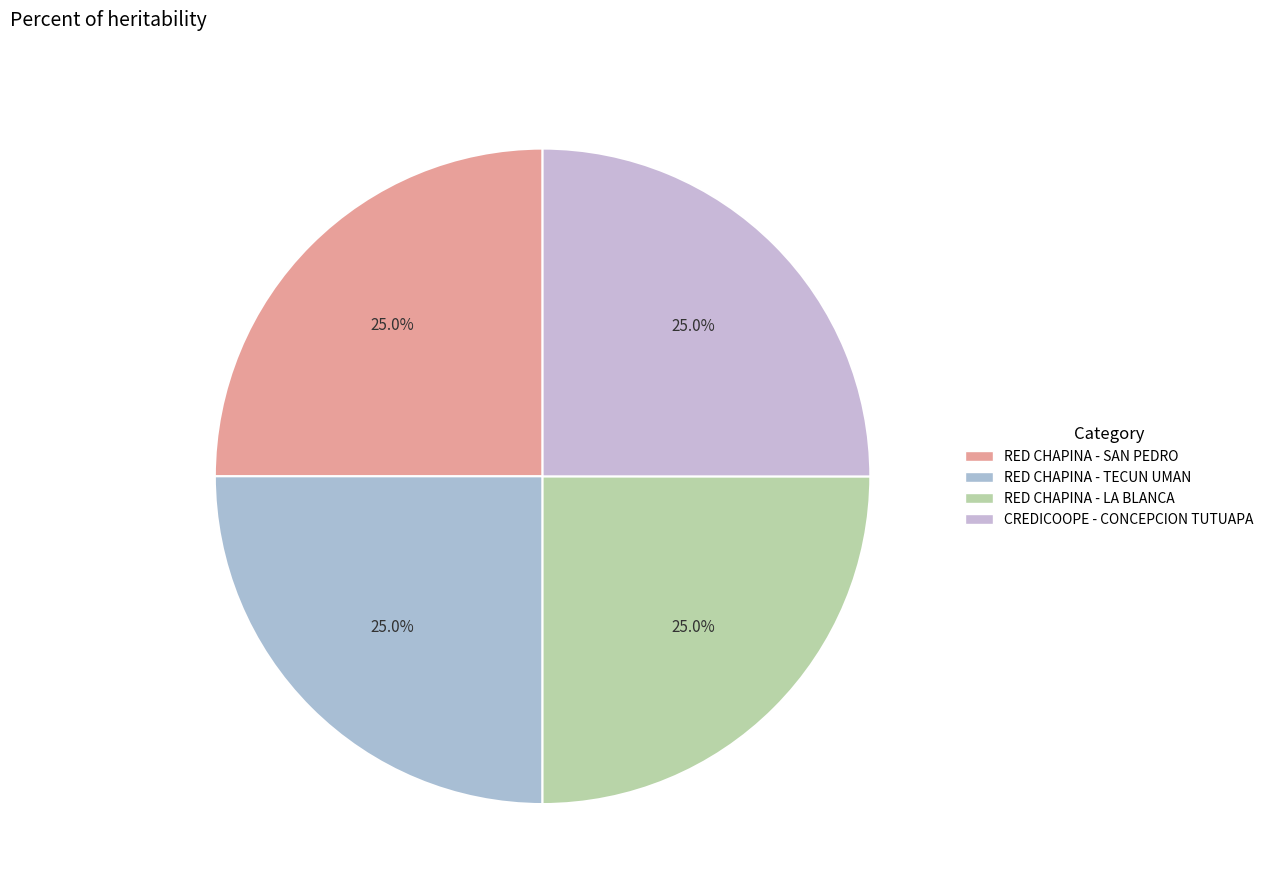

Is there a majority slice in this chart?

No